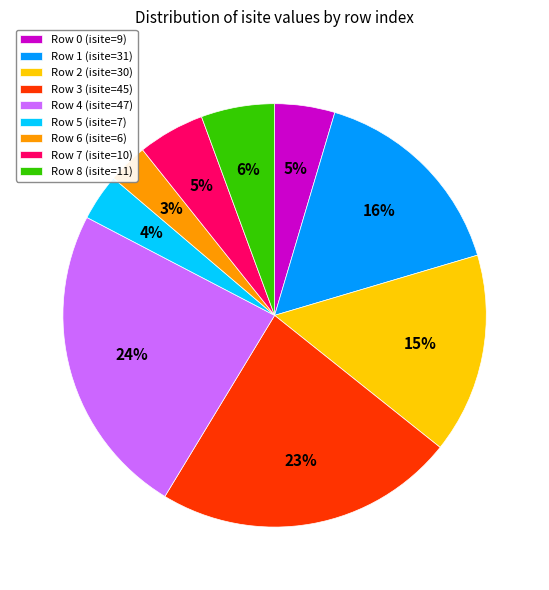

Is there any slice that represents more than half of the pie?

No